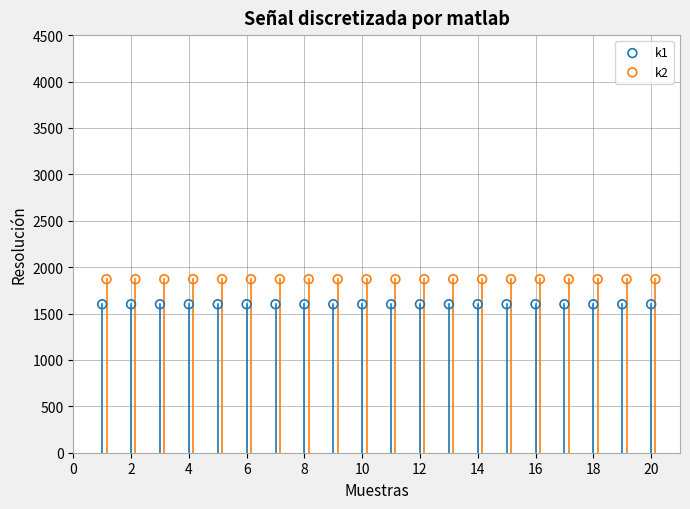

Which series reaches the maximum Y coordinate?

k2